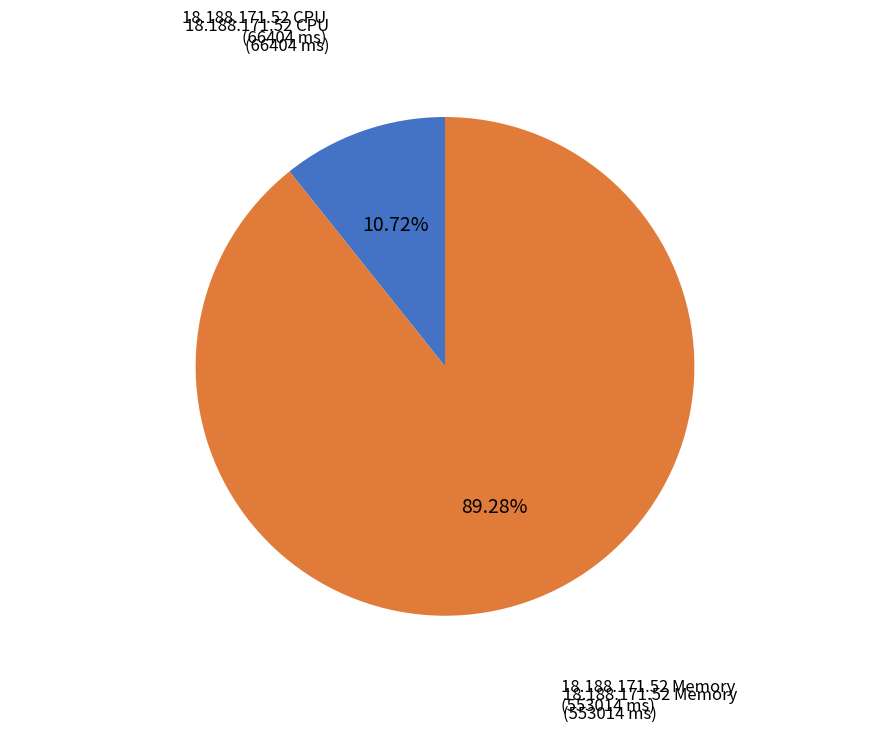

Does 18.188.171.52 Memory represent more than half of the total?

Yes